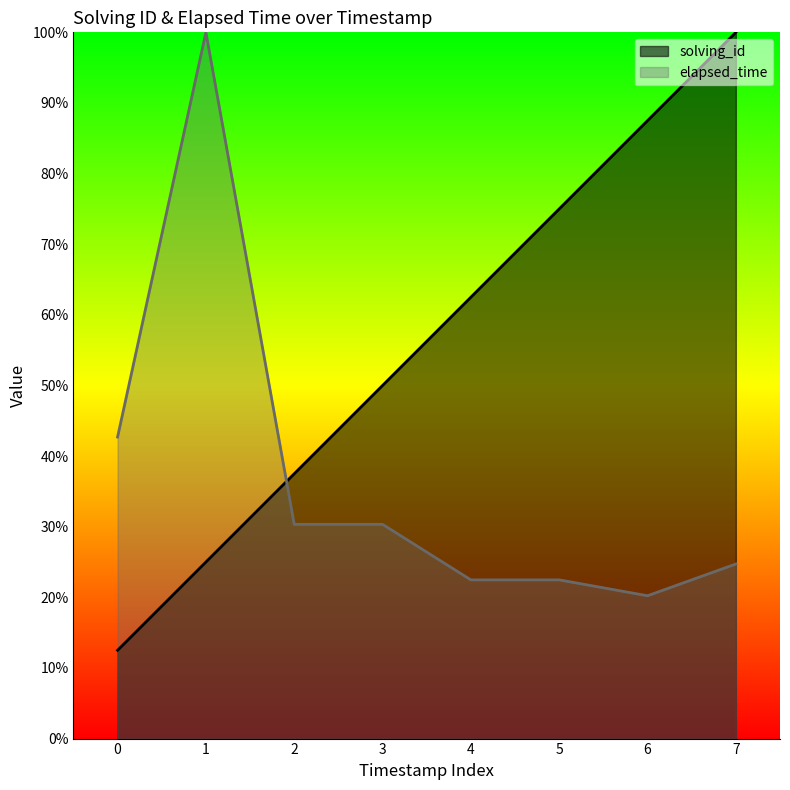

Rank the series at 2 from highest to lowest value.

solving_id, elapsed_time